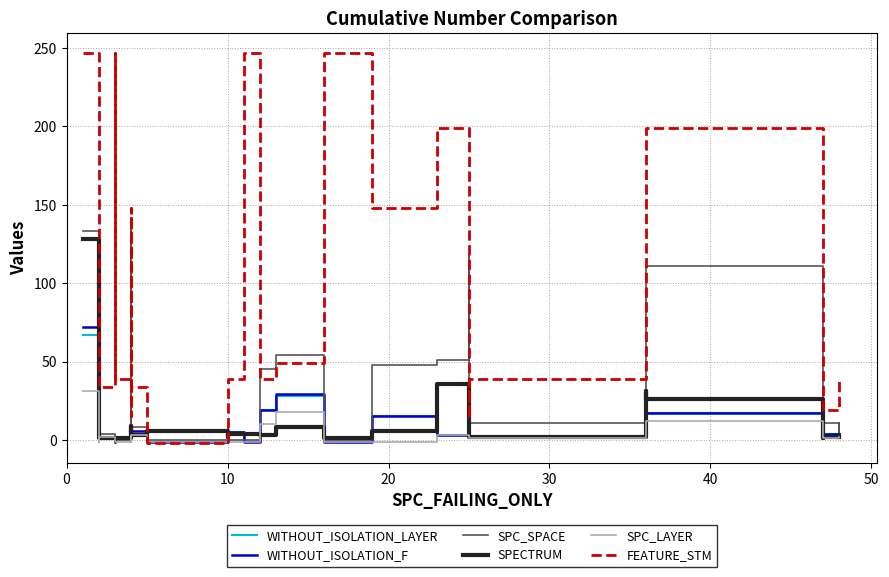

How many times do WITHOUT_ISOLATION_LAYER and SPECTRUM cross each other?

7